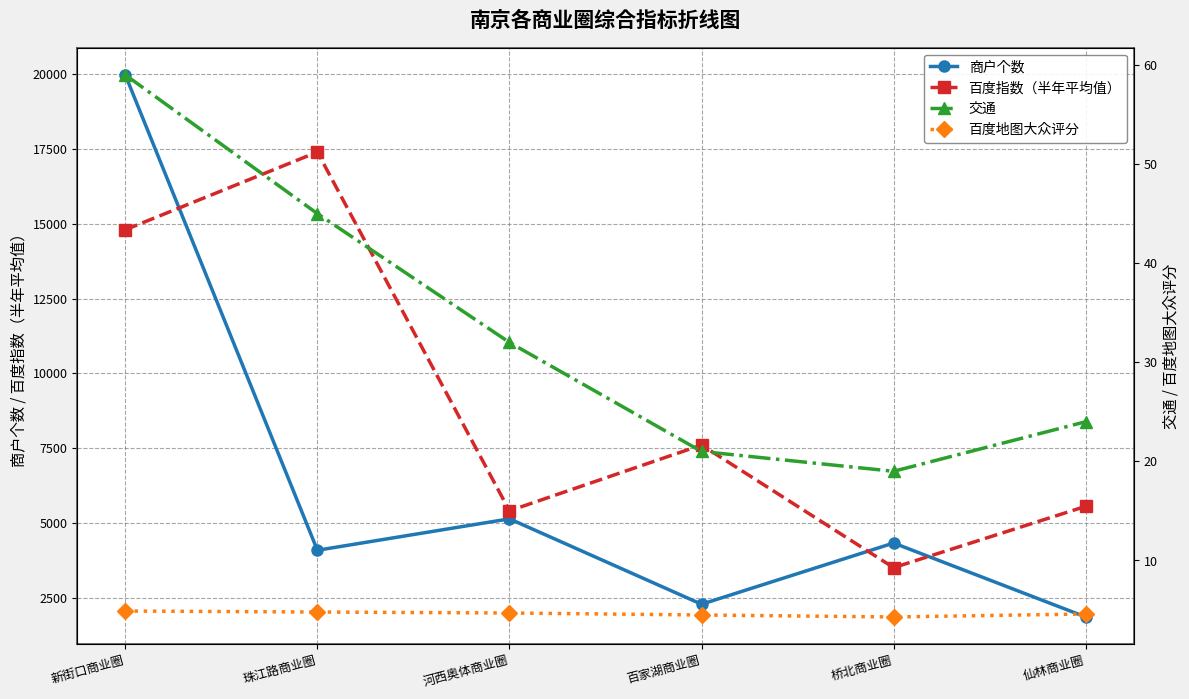

How many lines are shown in the chart?

4